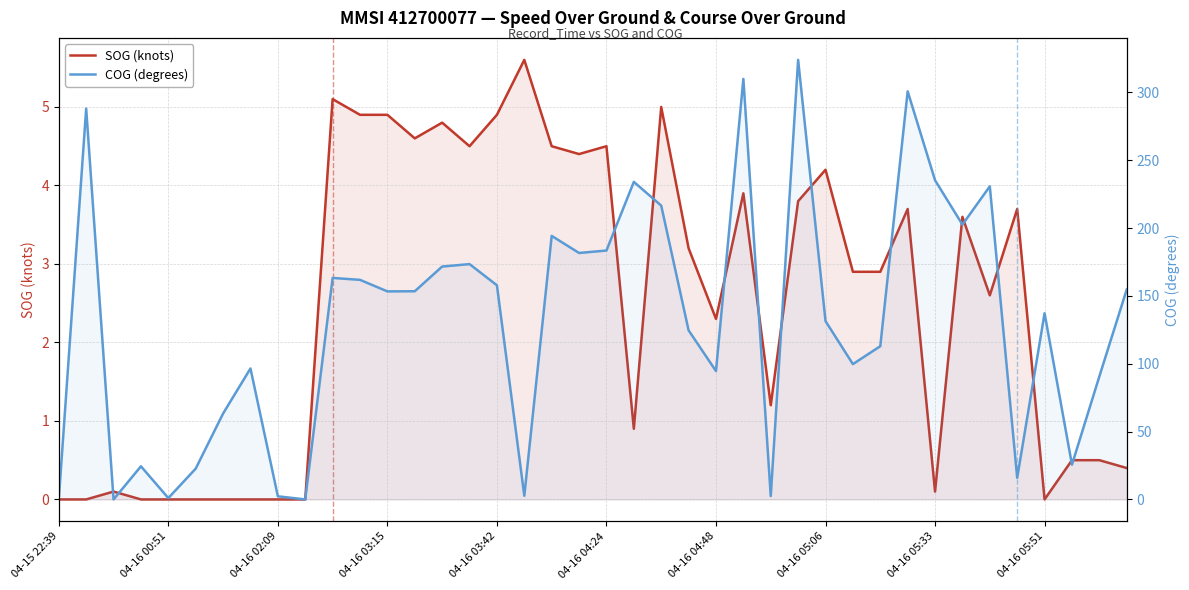

The COG (degrees) series shows -222.8 at 04-16 02:09. True or false?

False